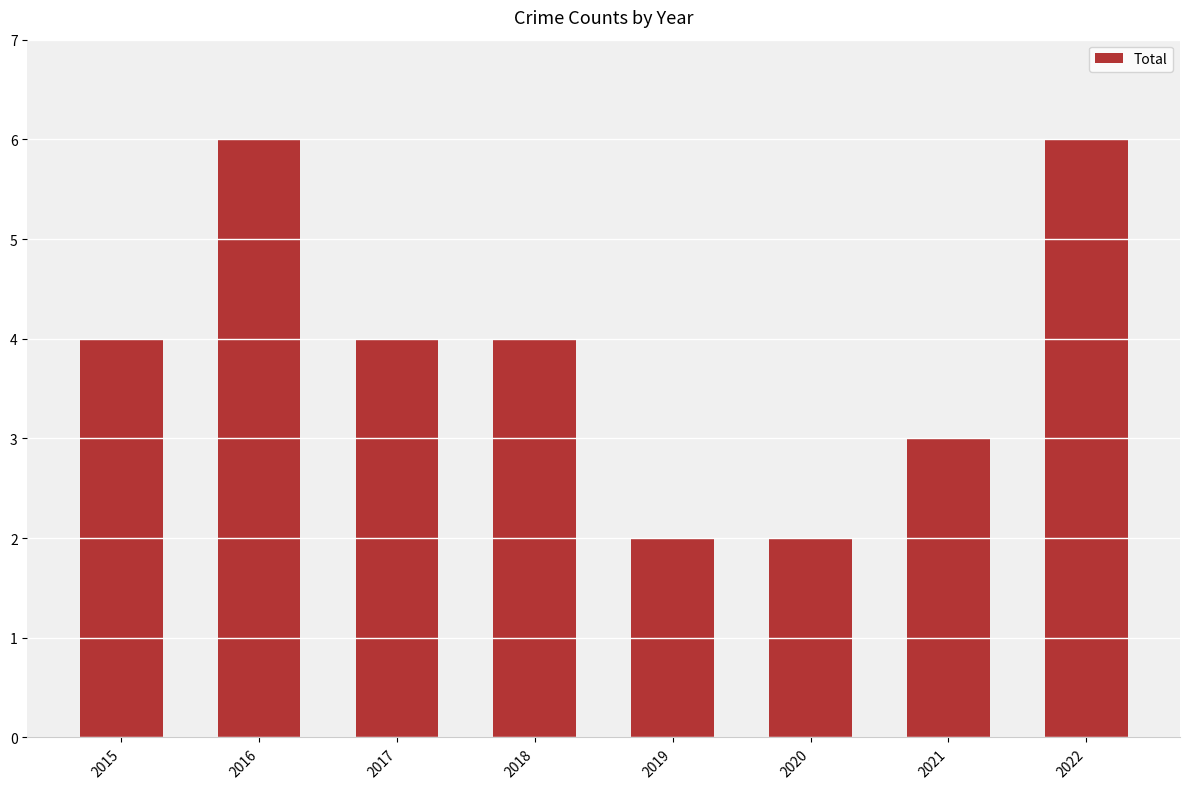

What is the sum of all values?

31